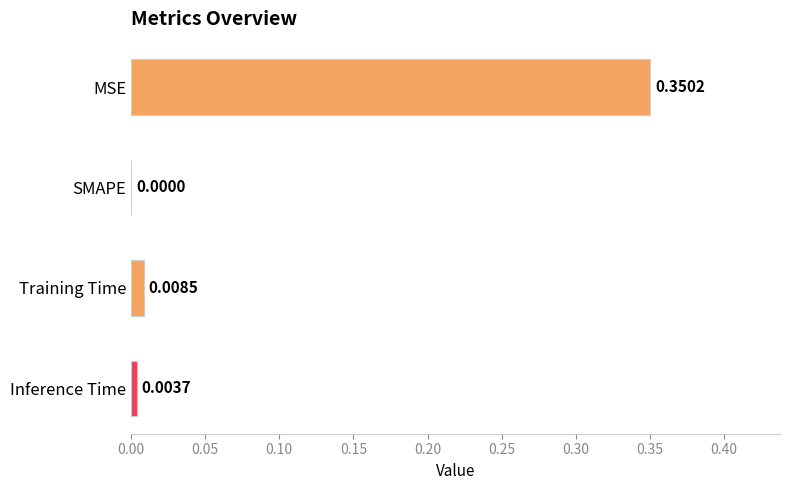

What is the change in value from MSE to Inference Time?

-0.3